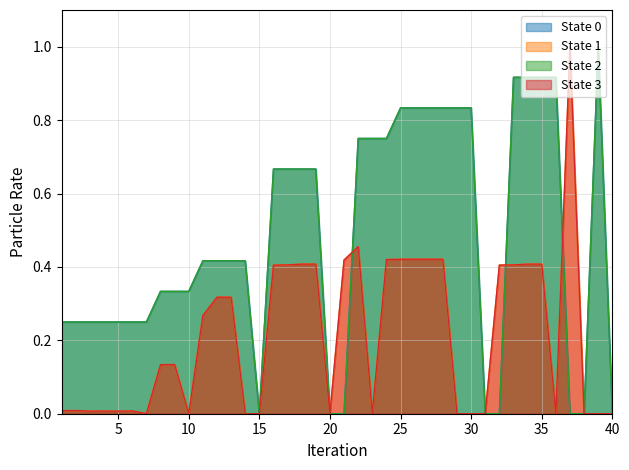

Is it true that Datenelement FV2404 equals 0.6 at 25?

False